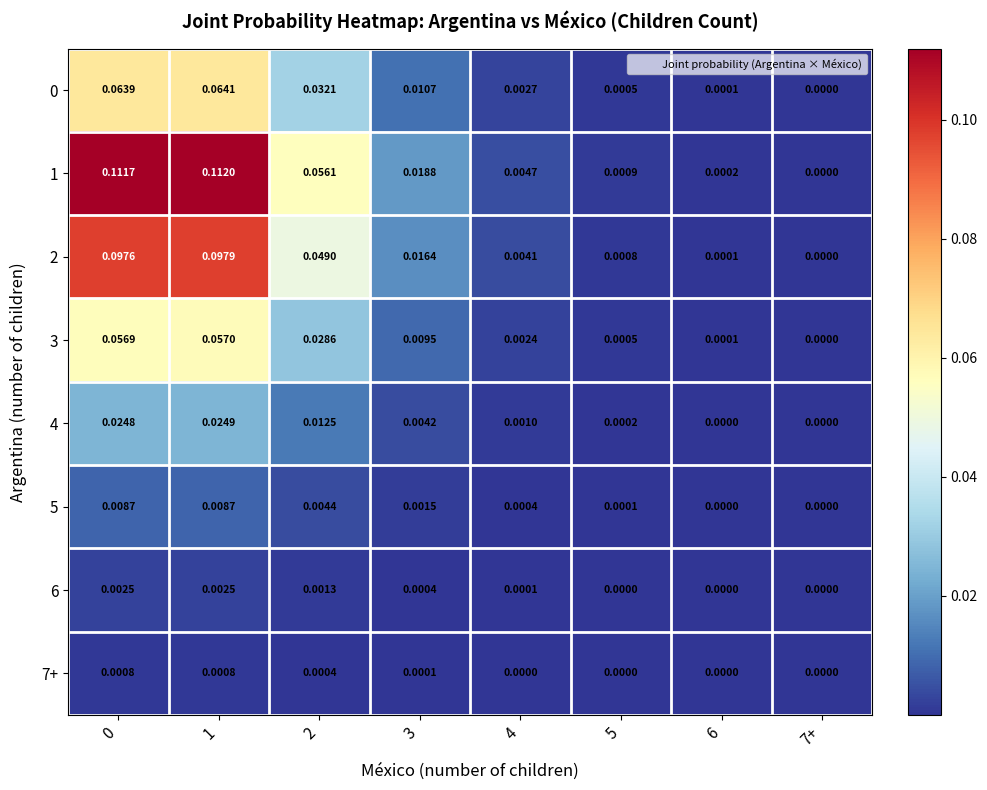

How many series are shown in this chart?

8